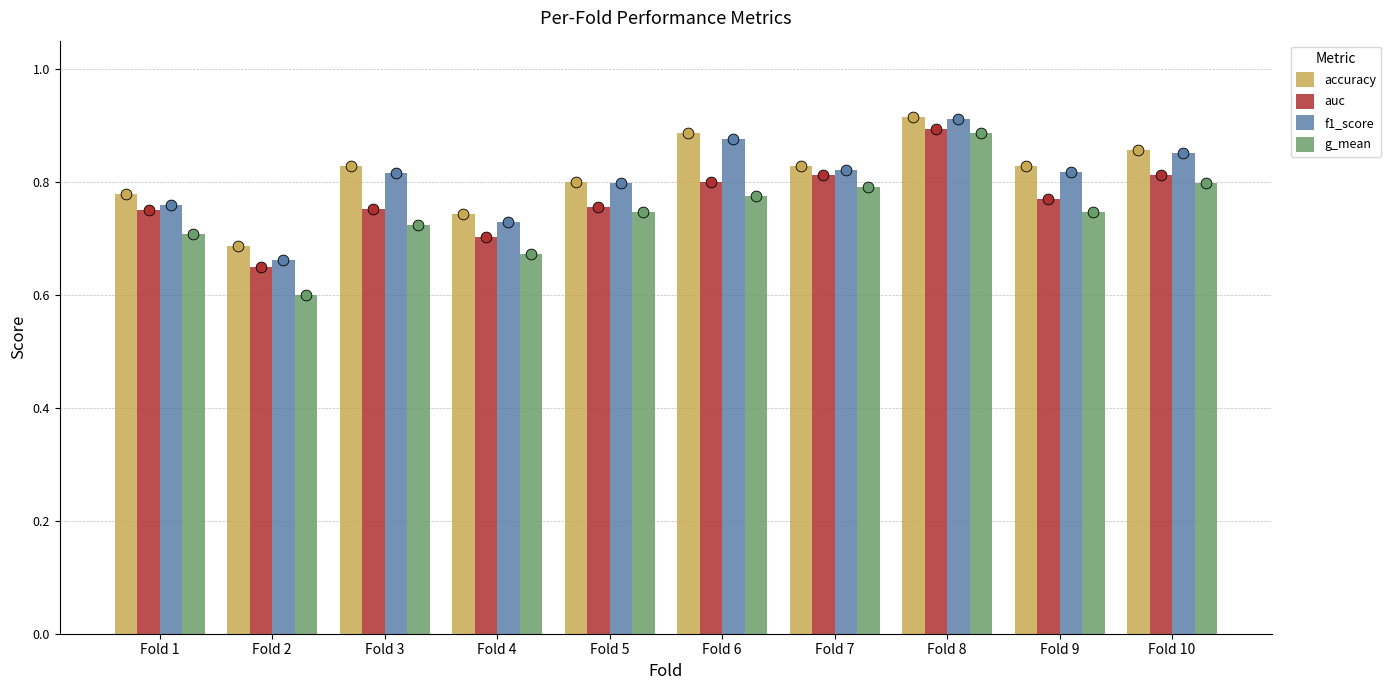

At how many categories does at least one series exceed 0?

10